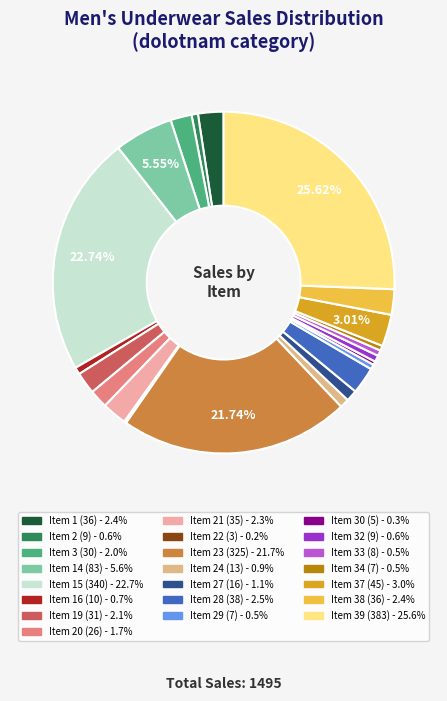

Does any single category account for the majority?

No